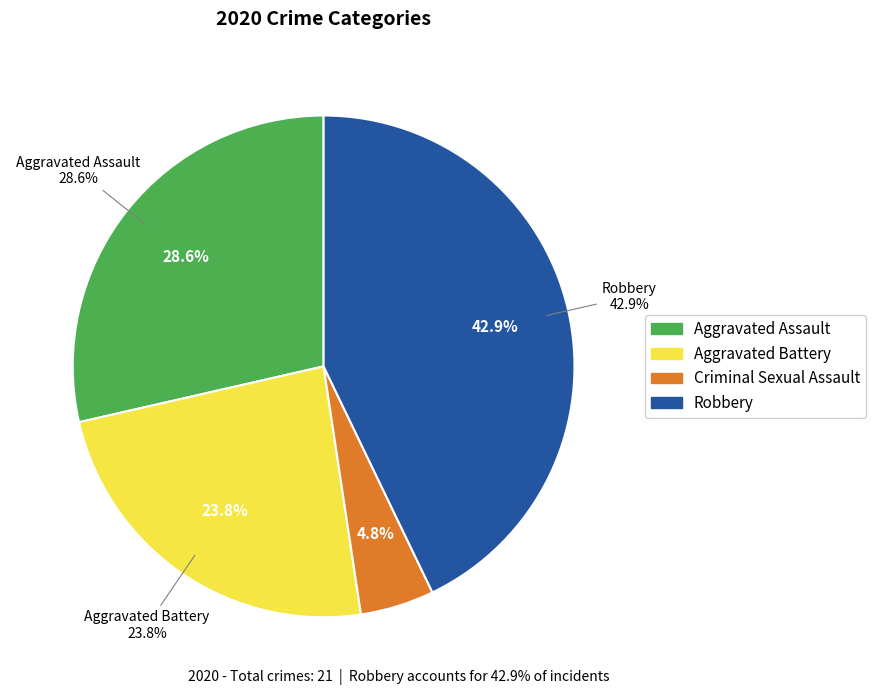

To the nearest percent, what is the combined percentage of Criminal Sexual Assault and Robbery?

48%